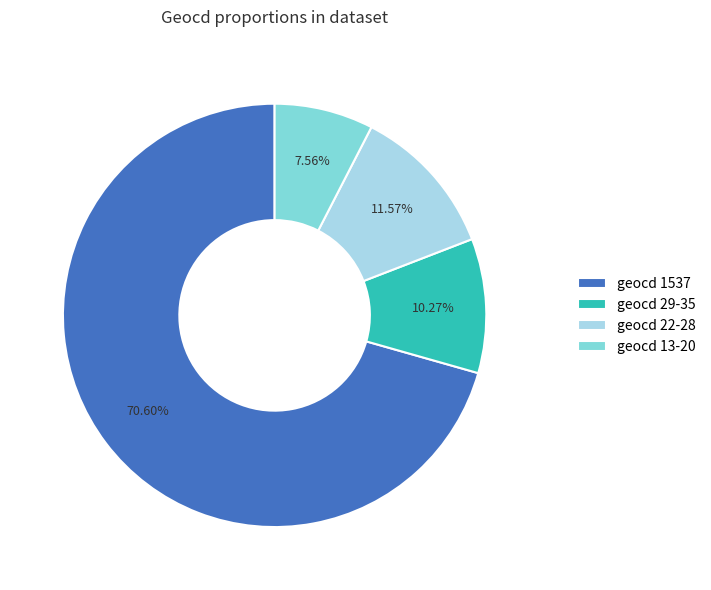

Is geocd 1537 the majority of the pie?

Yes